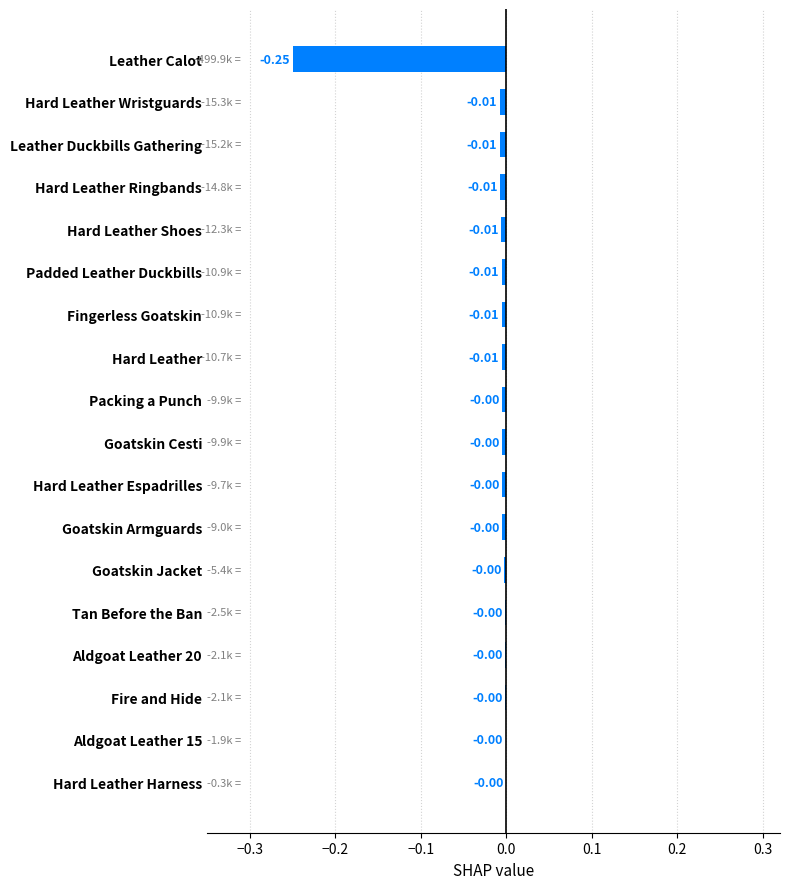

What is the sum of all values?

-0.3